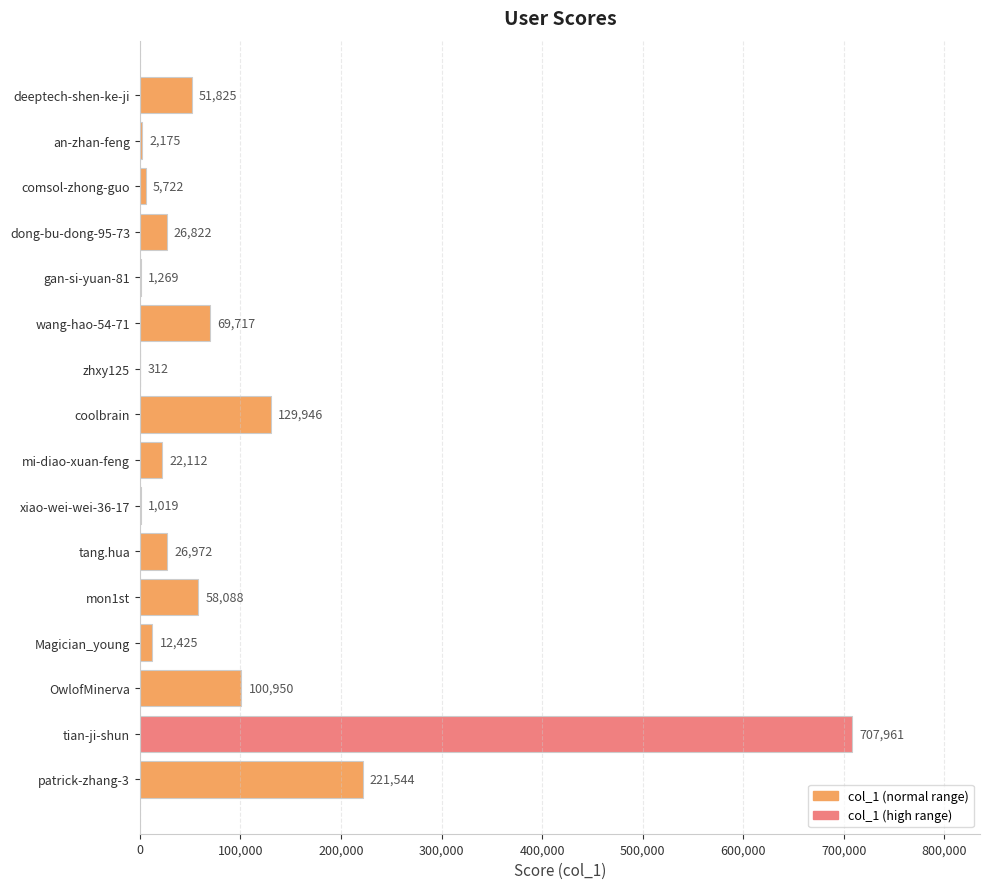

What is the change in value from mi-diao-xuan-feng to tang.hua?

+4860